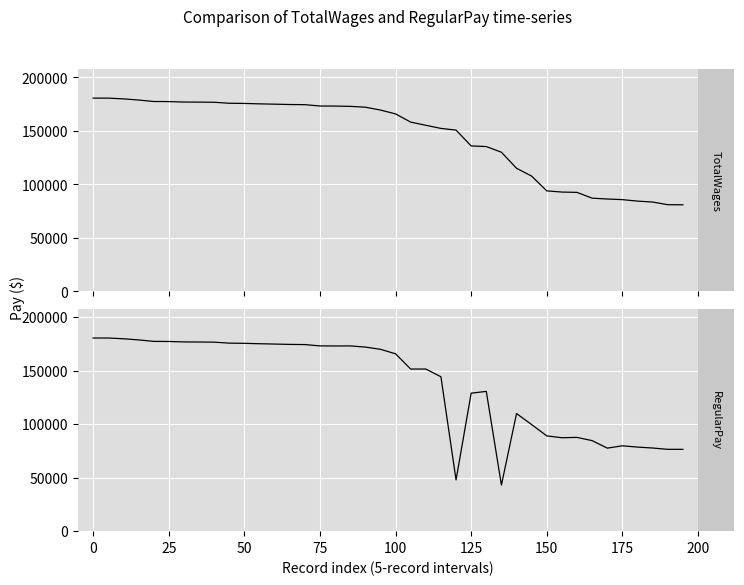

What is the value of the TotalWages point at the 14th from the left?

174498